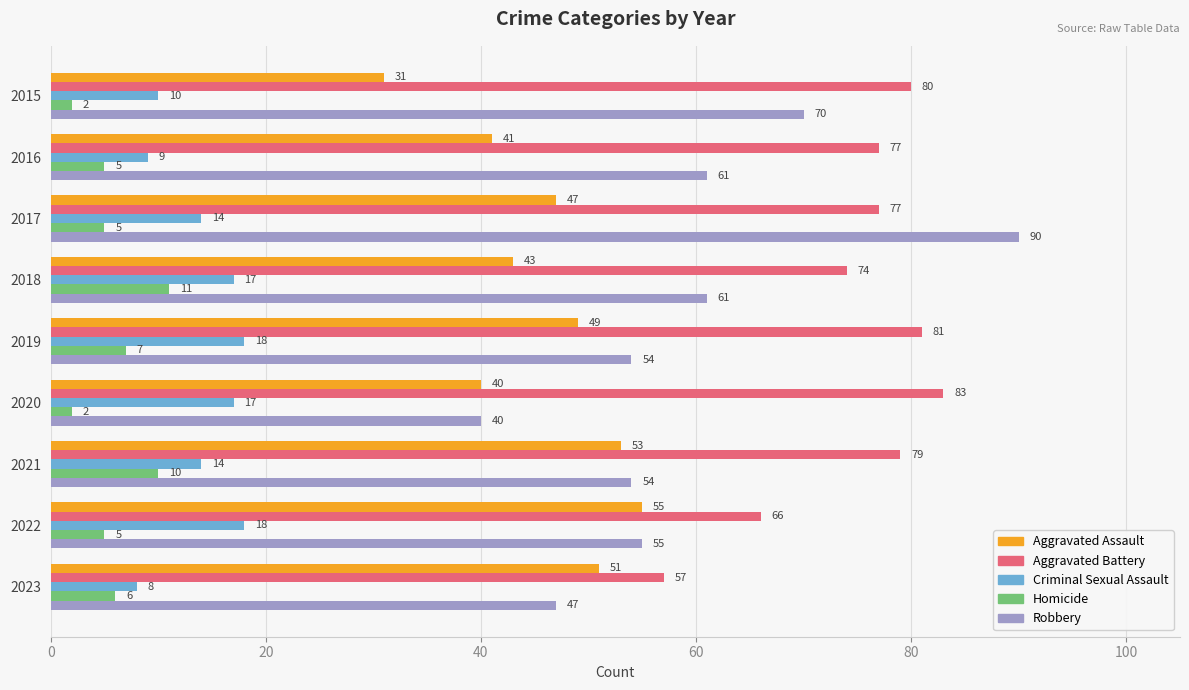

At how many categories does at least one series exceed 73?

7